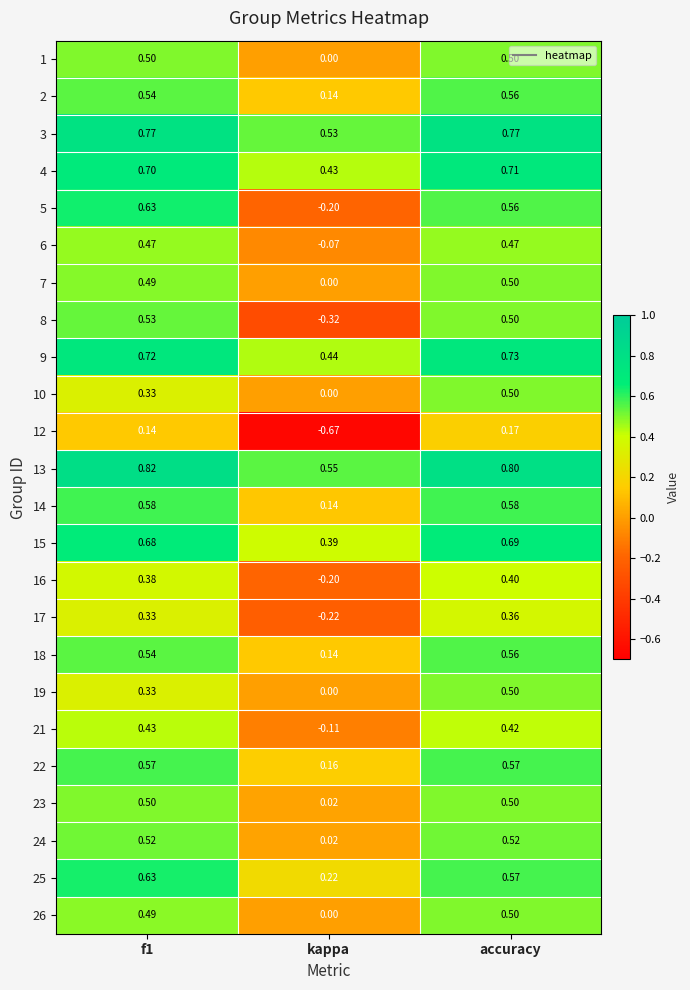

Which category has the lowest value across all series?

kappa